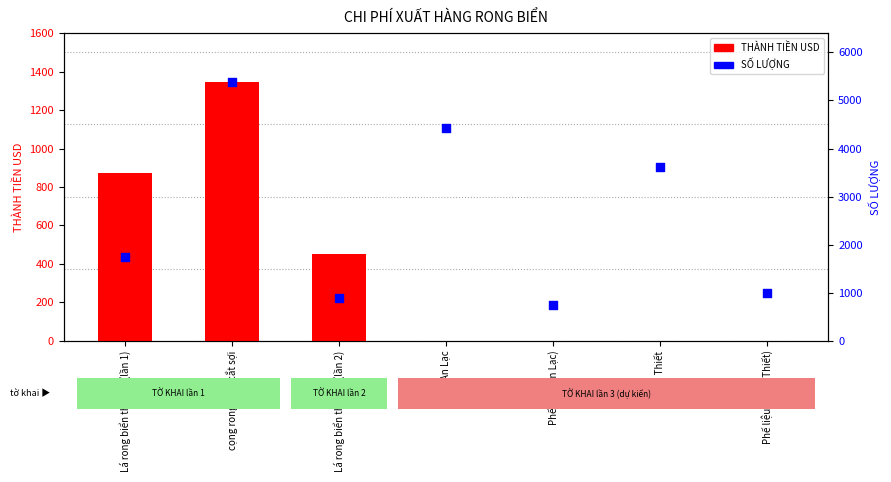

At which category is the sum across all series the highest?

cọng rong biển cắt sợi